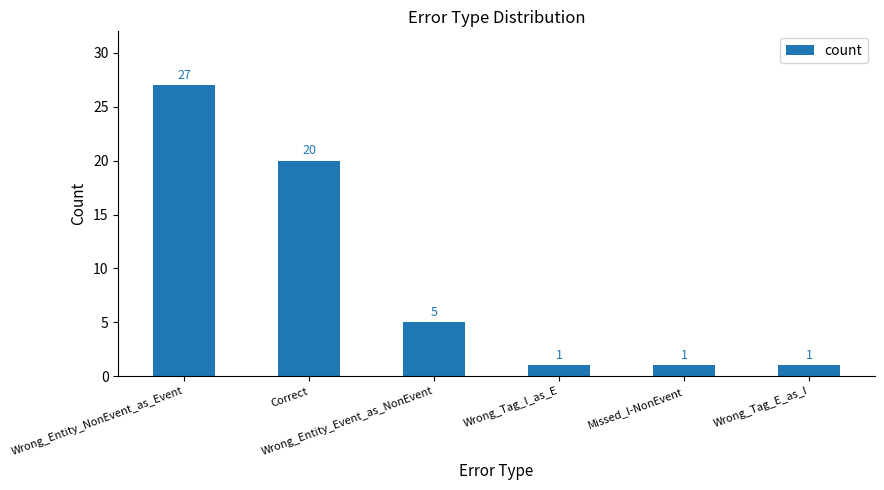

Is it true that the value at Wrong_Tag_I_as_E is 2?

False